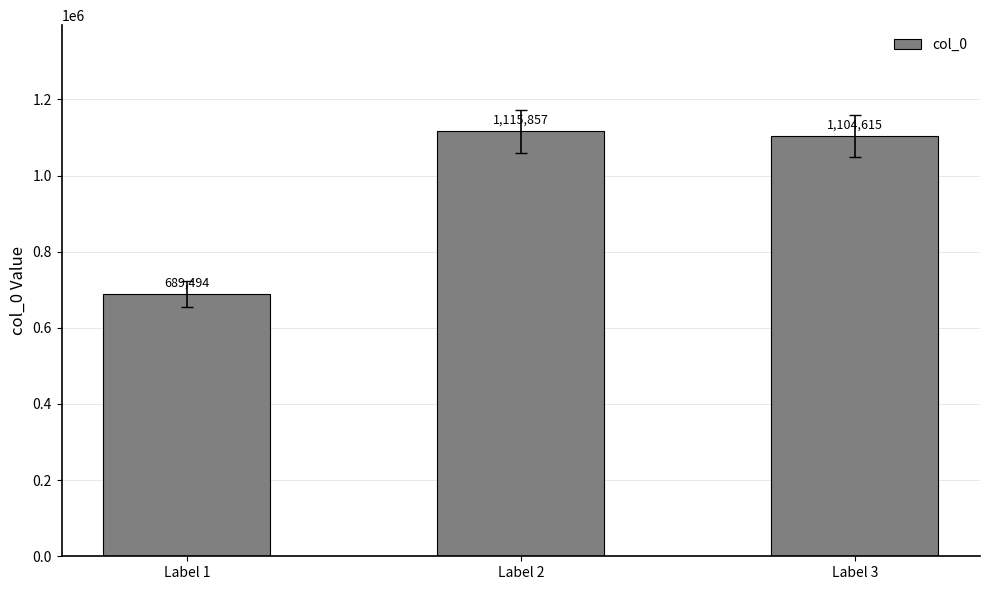

What is the sum of all values?

2909966